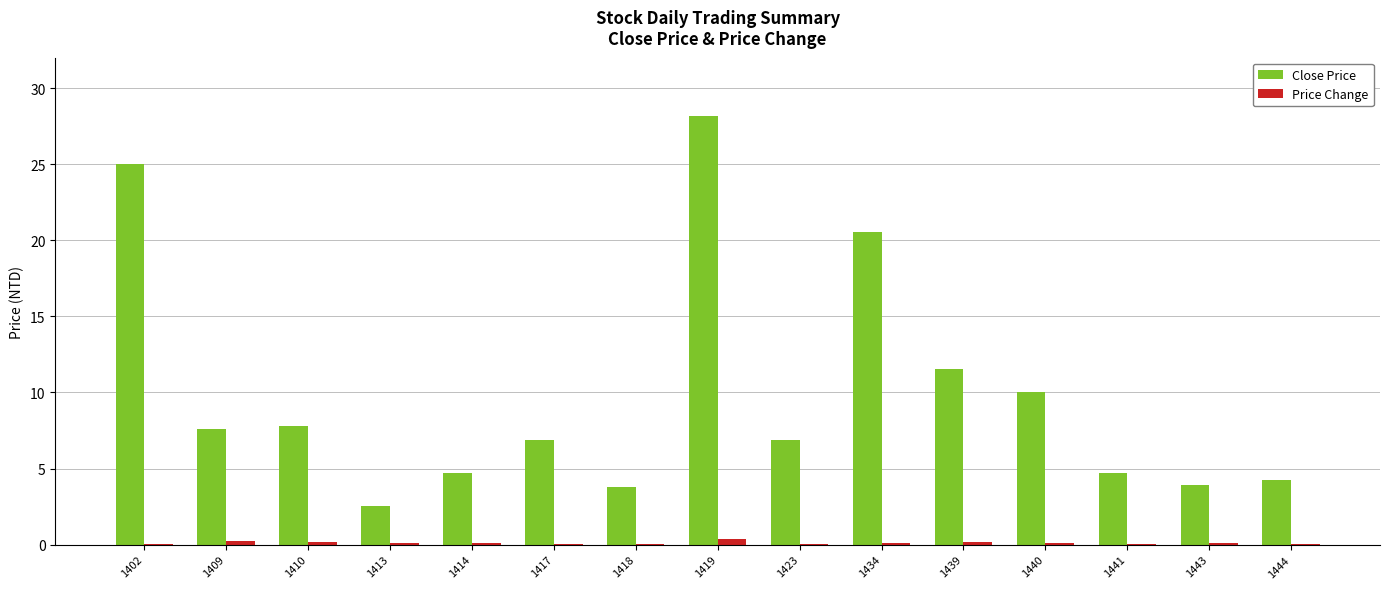

Between 1409 and 1441, which series saw the biggest shift?

Close Price